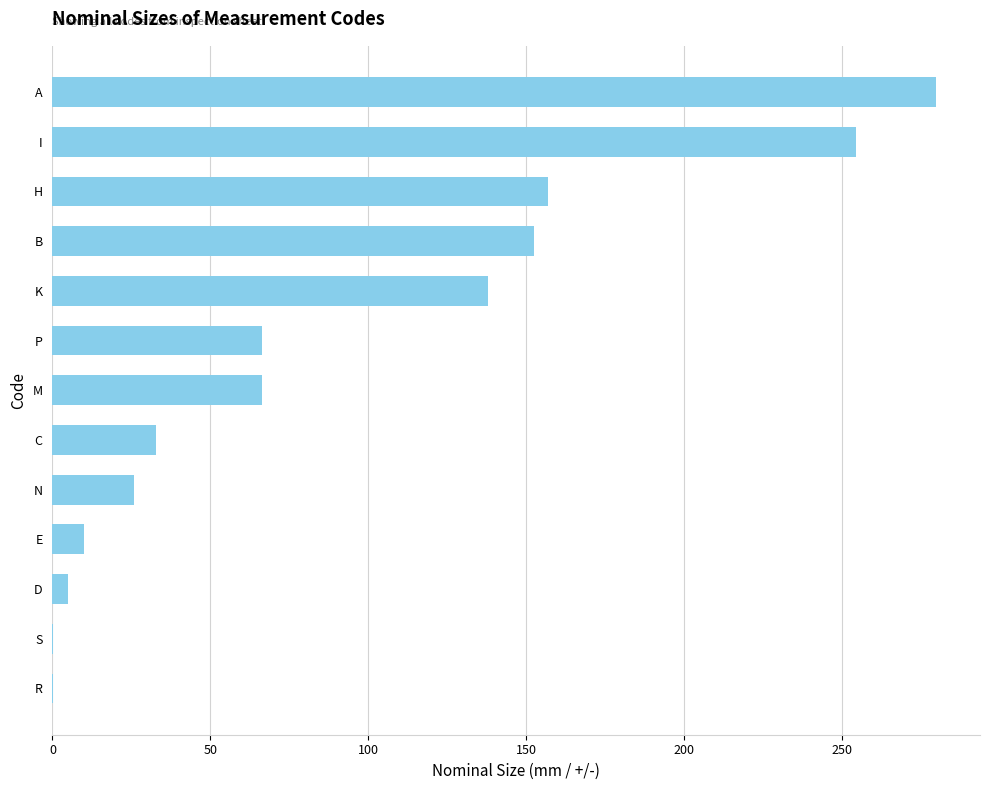

Between P and A, which is larger?

A